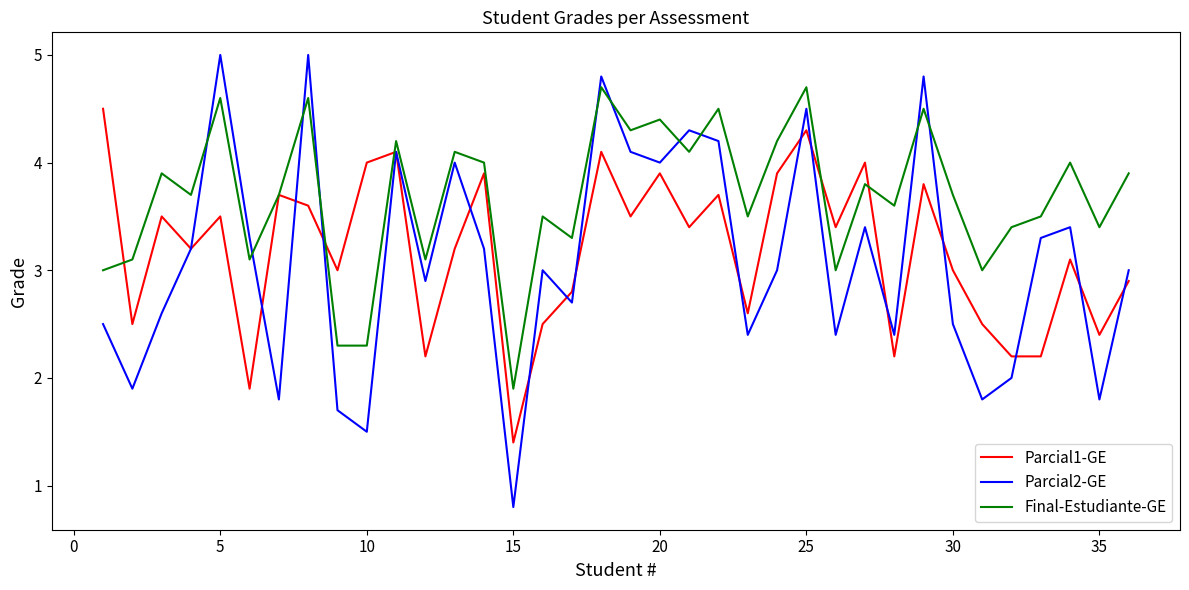

How many lines are shown in the chart?

3